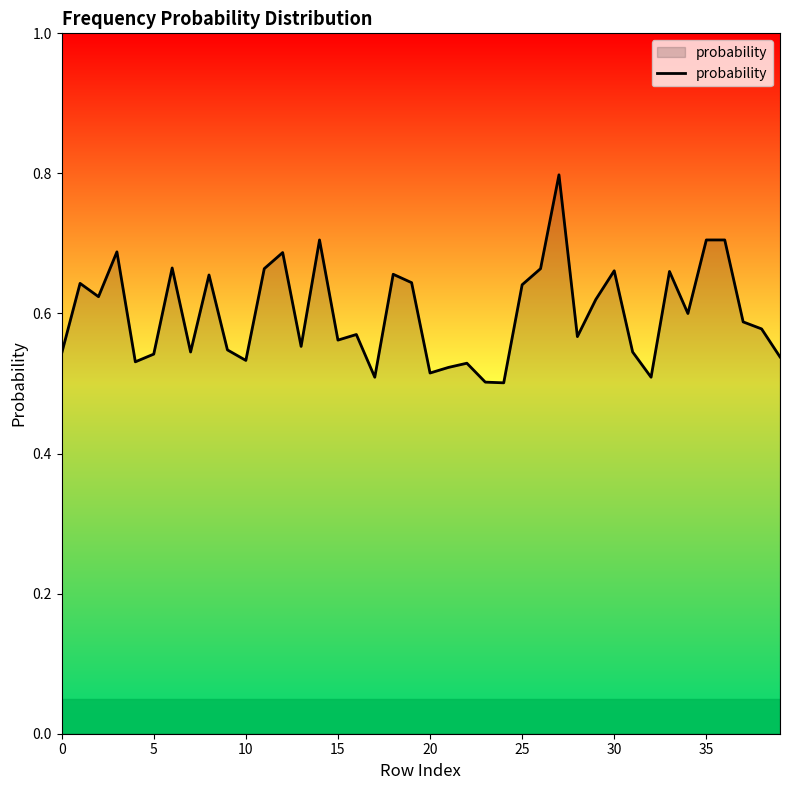

How many lines are shown in the chart?

1